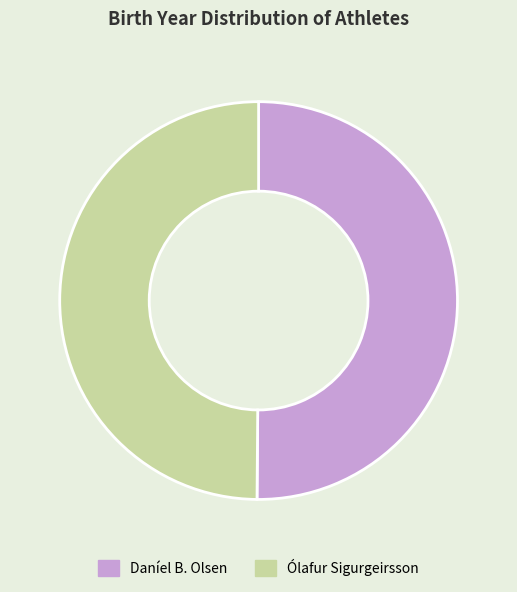

The Ólafur Sigurgeirsson slice represents 50% of the pie. True or false?

True